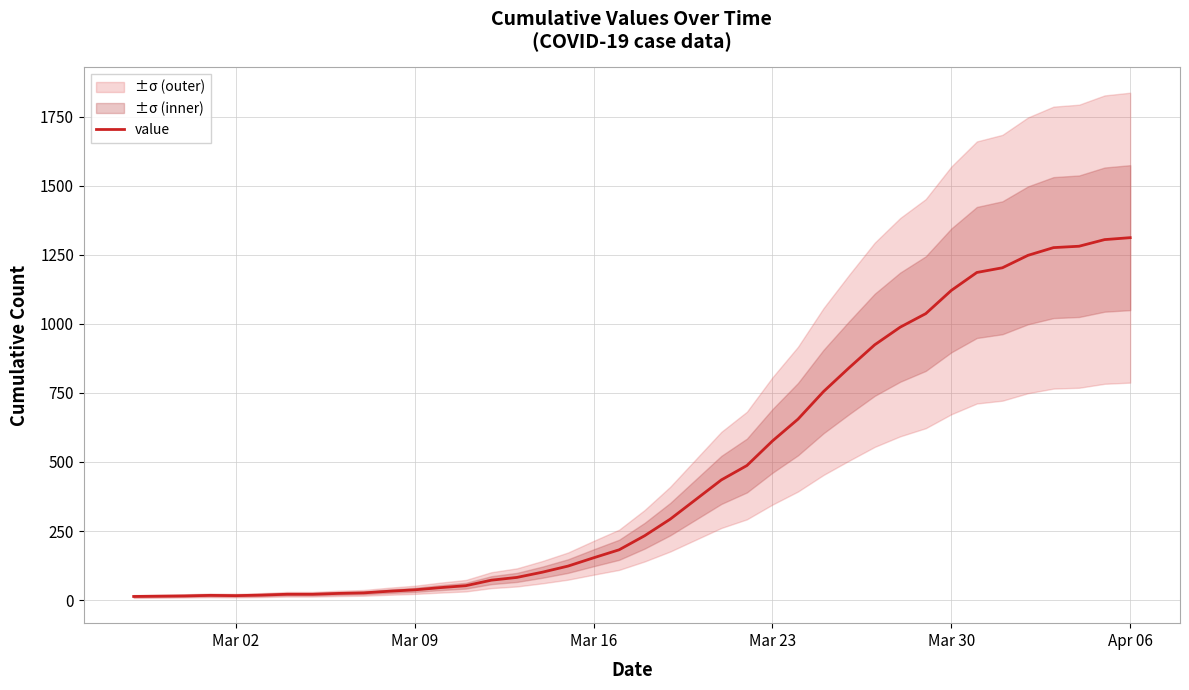

What is the greatest value displayed?

1312